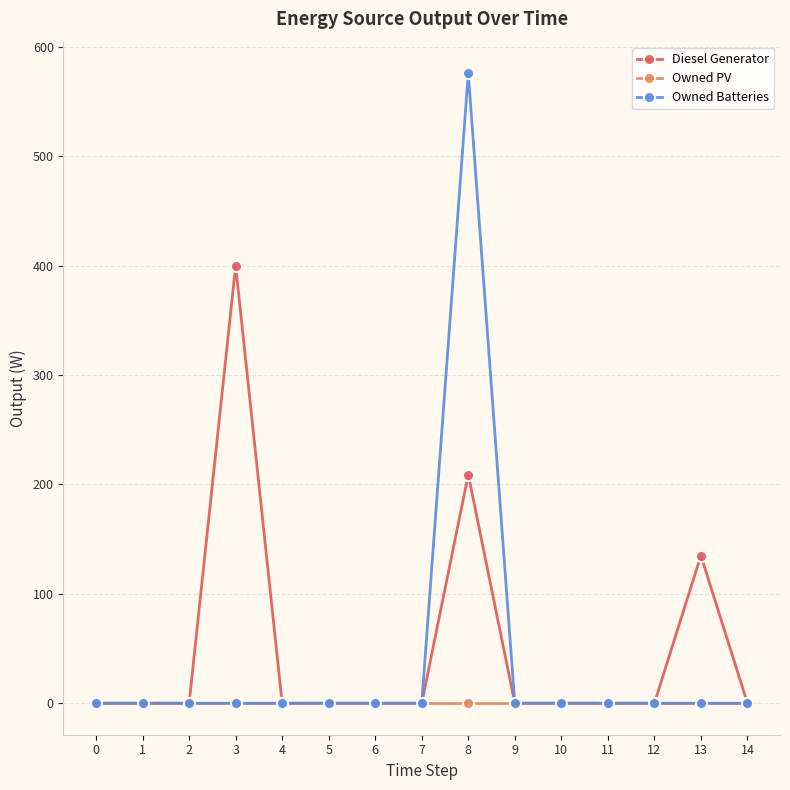

Rank the series by their maximum value, from lowest to highest.

Owned PV, Diesel Generator, Owned Batteries